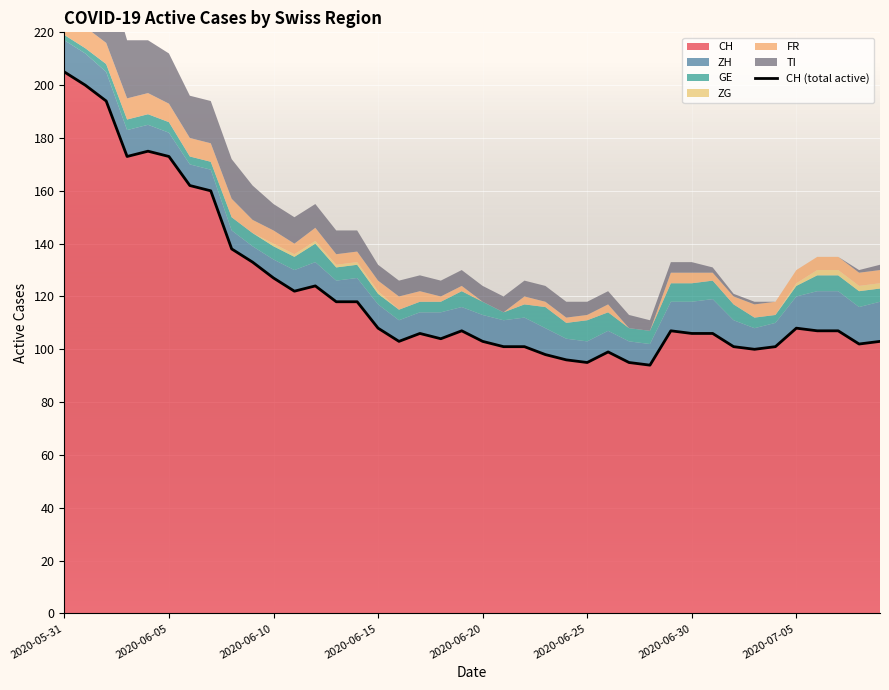

What is the maximum value for CH?

205